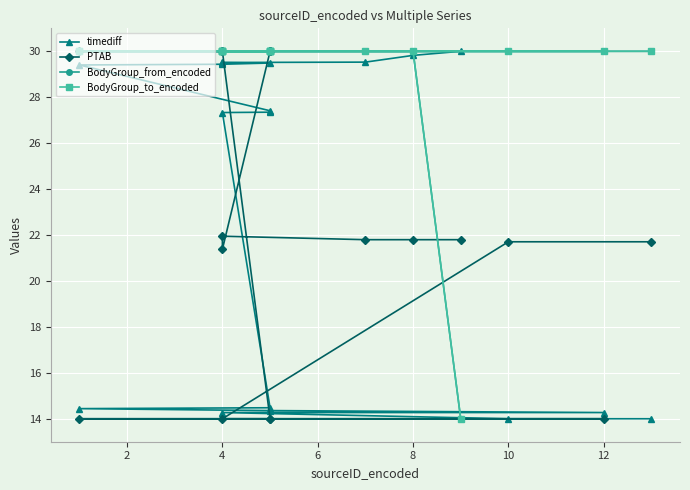

What is the difference between the highest and lowest values at 12?

16.0